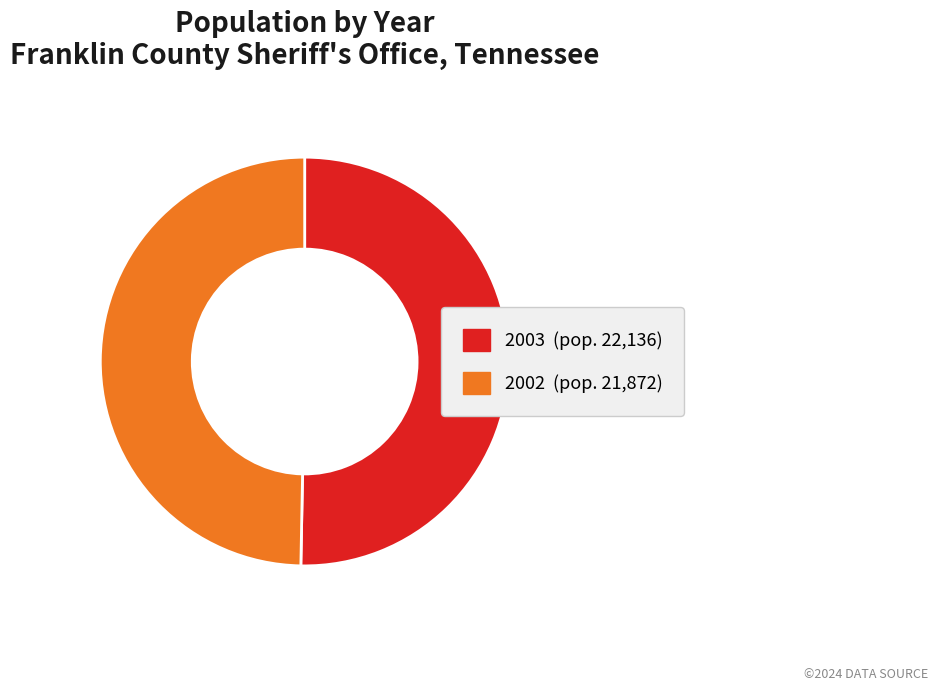

Approximately how many times larger is the value at 2003 compared to 2002?

1.0